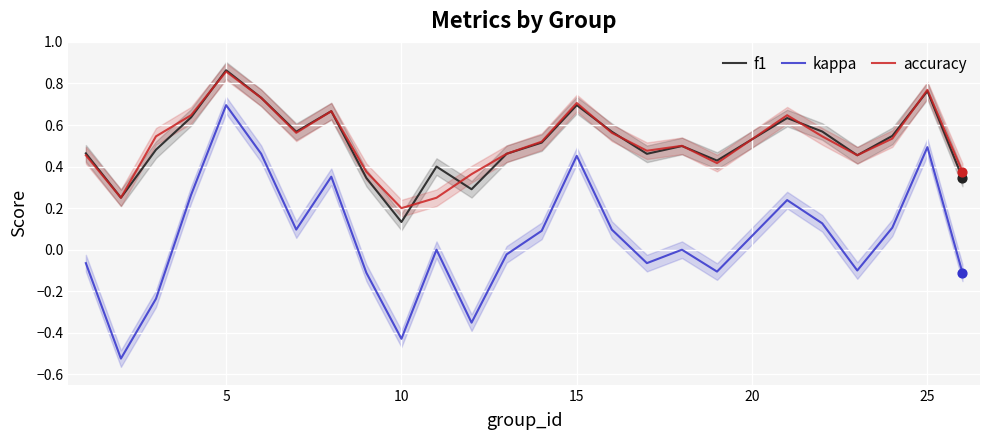

Which series has the largest total across all categories?

accuracy